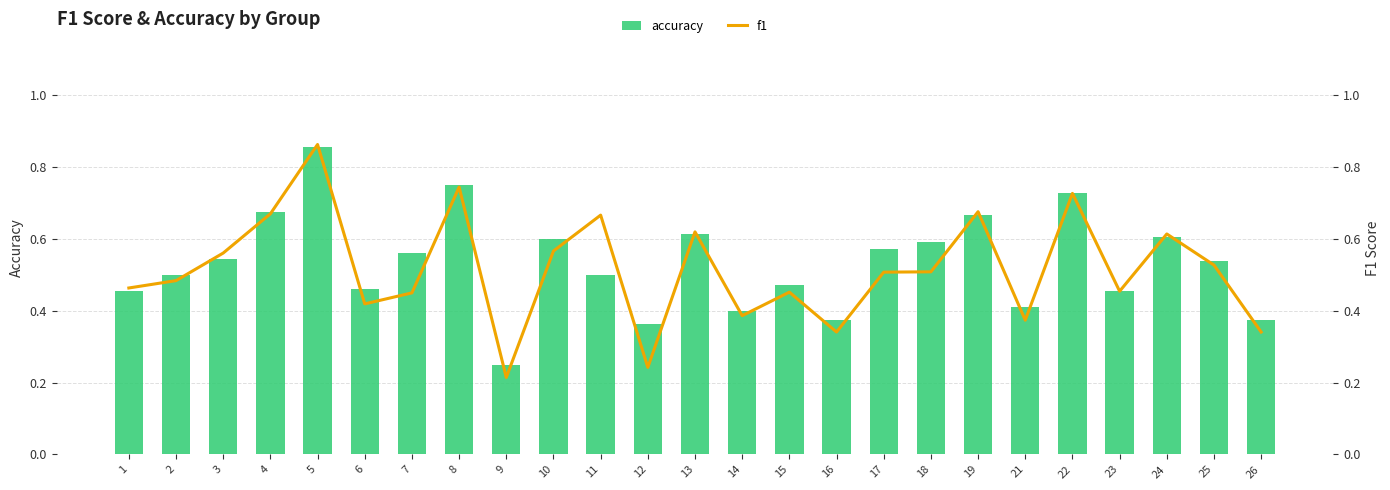

Is the value of f1 at 24 greater than the value of accuracy at 5?

No